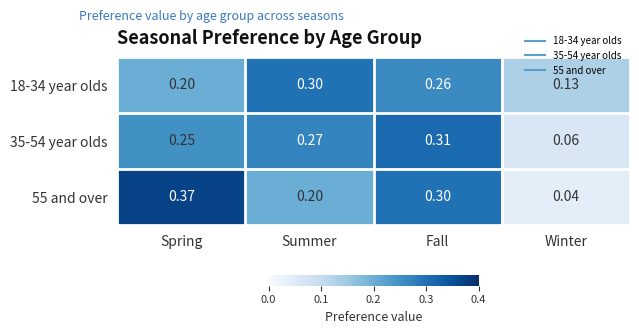

At which label is 35-54 year olds closest to 0?

Winter